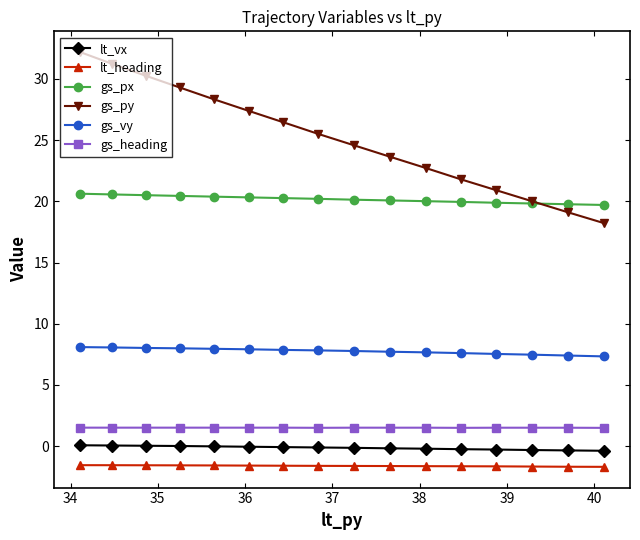

What is the difference between the second highest and second lowest values in the gs_px series?

0.8